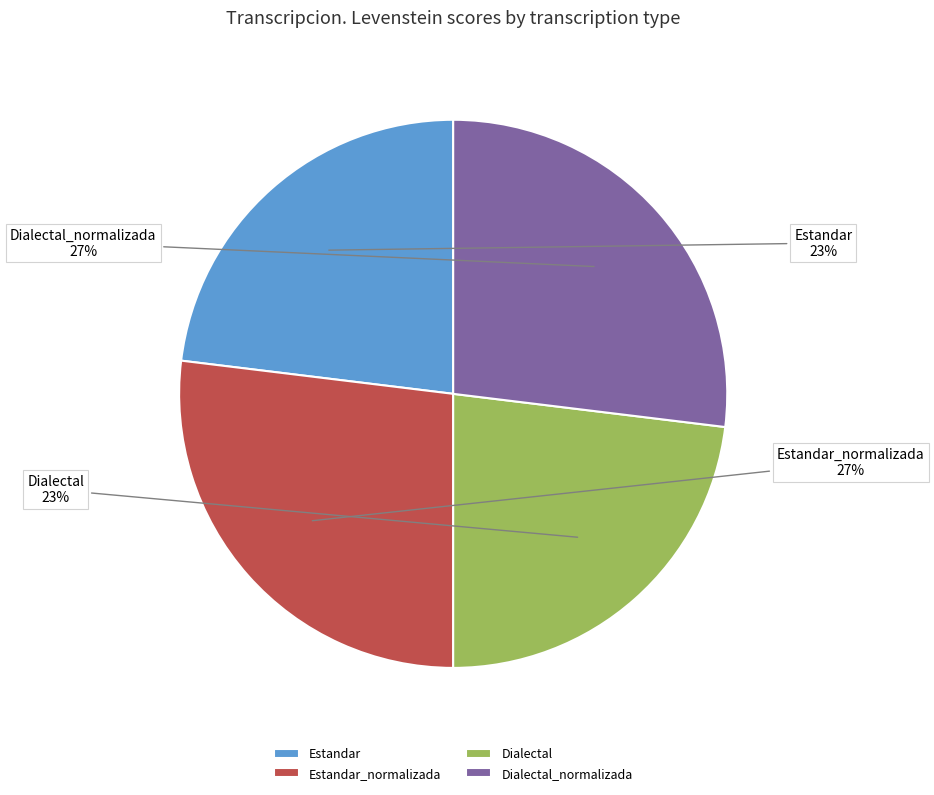

Is there a majority slice in this chart?

No